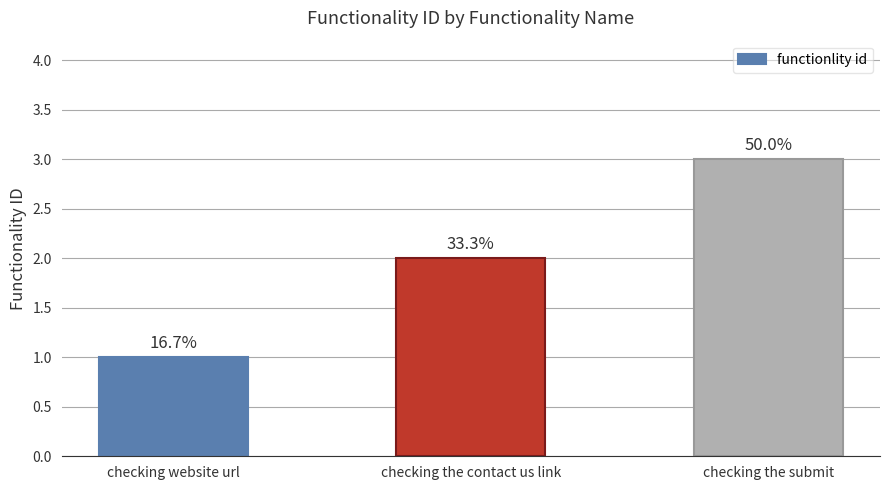

At which label is the value closest to 2?

checking the contact us link